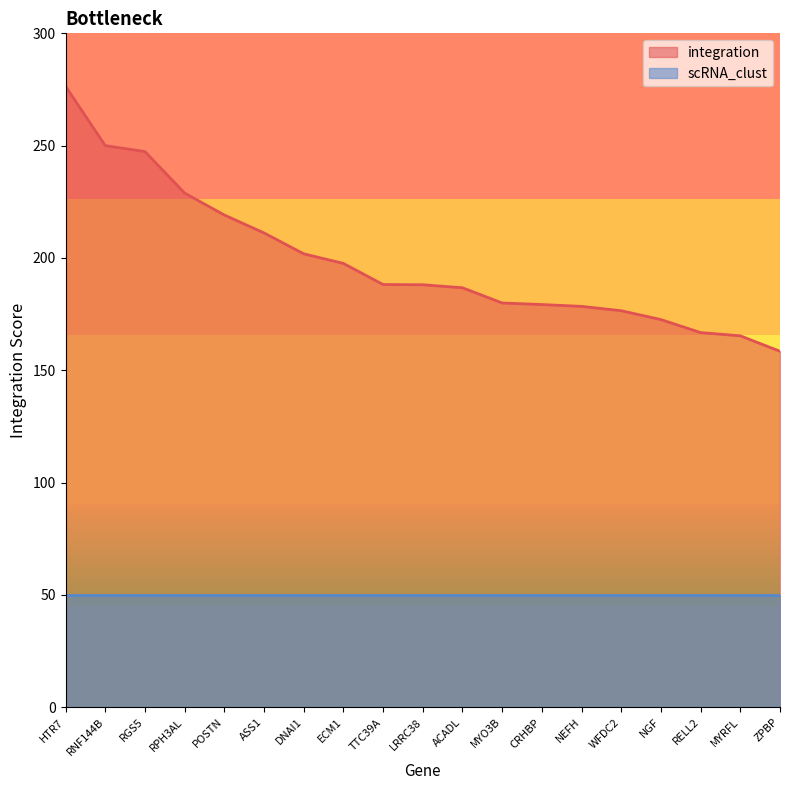

List the labels in order of value, smallest first.

ZPBP, MYRFL, RELL2, NGF, WFDC2, NEFH, CRHBP, MYO3B, ACADL, LRRC38, TTC39A, ECM1, DNAI1, ASS1, POSTN, RPH3AL, RGS5, RNF144B, HTR7